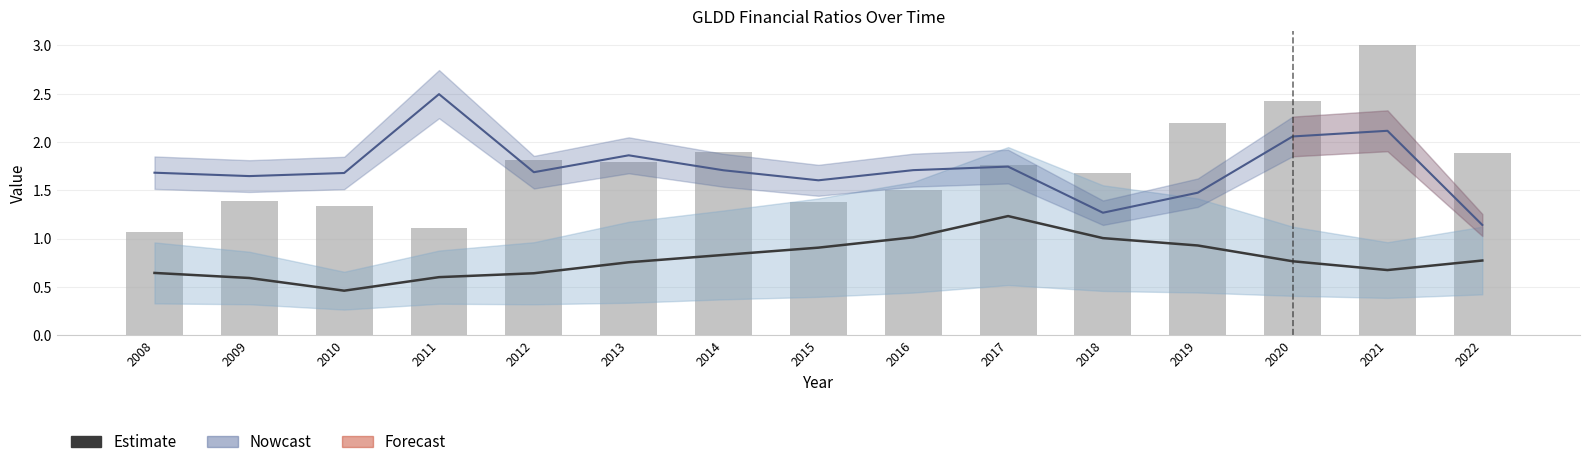

How many groups of bars are there?

15